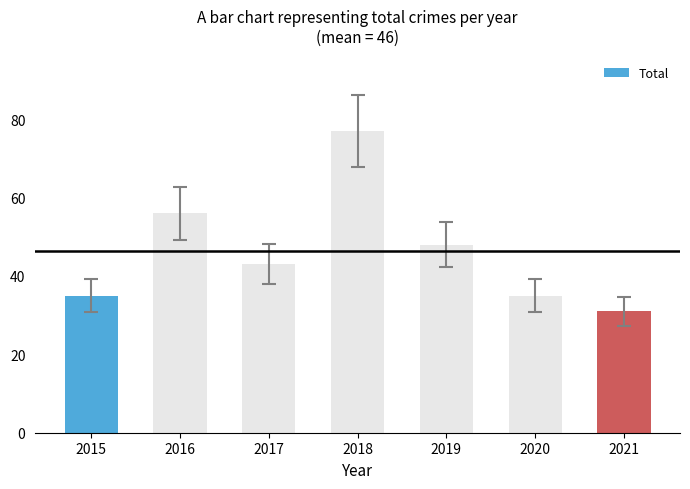

What is the sum of the values at 2017 and 2021?

74